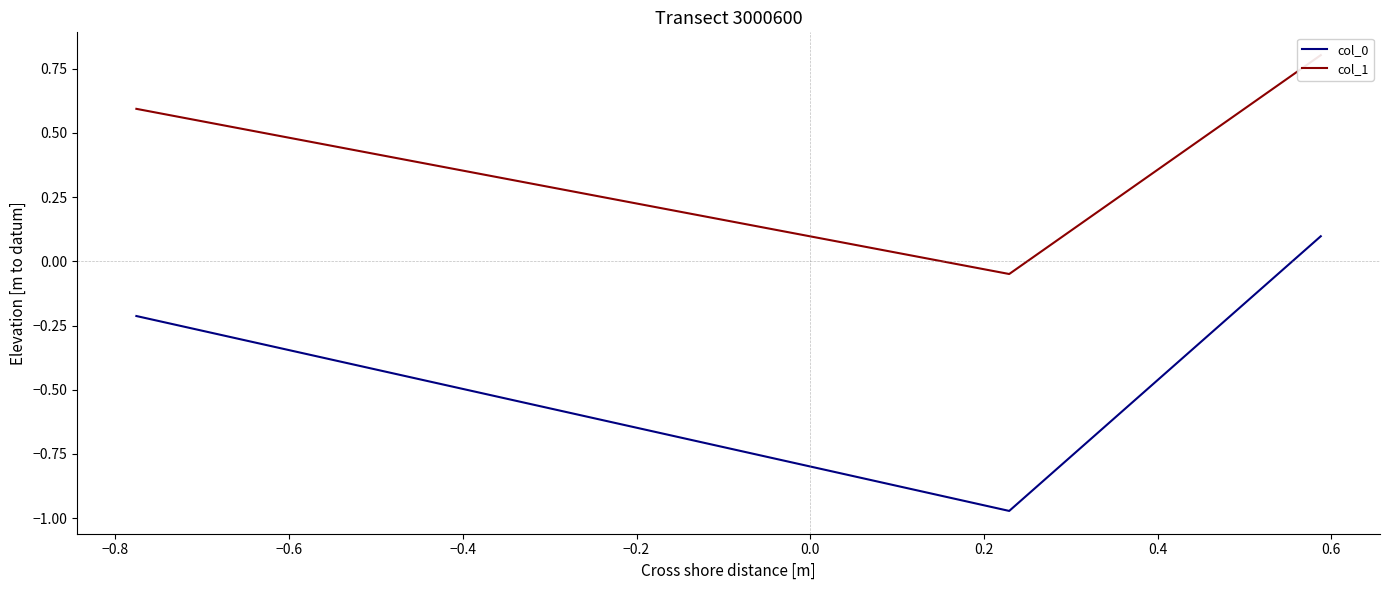

What is the maximum value shown in the chart?

0.8